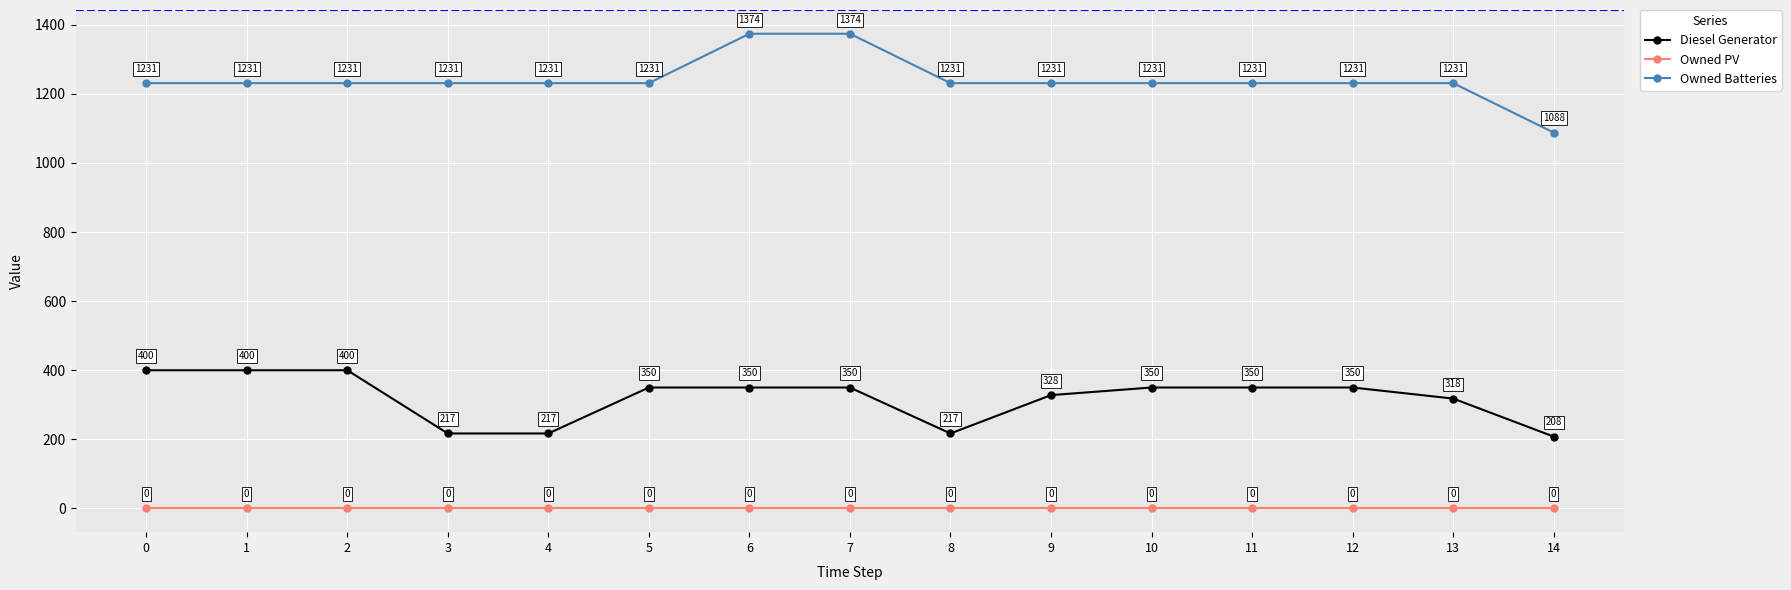

List the series in order of their peak value, lowest first.

Owned PV, Diesel Generator, Owned Batteries